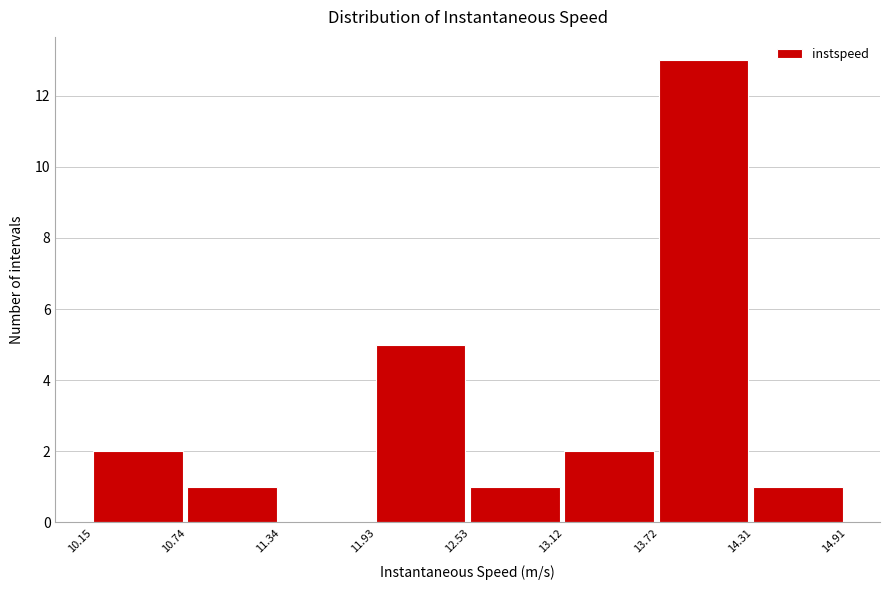

Reading left to right, transcribe this chart: for each bar, give the range it covers on the x-axis and its height. The values are not printed on the chart, so give them approximately, as read against the axis.

10.15 to 10.74: 2
10.74 to 11.34: 1
11.34 to 11.93: 0
11.93 to 12.53: 5
12.53 to 13.12: 1
13.12 to 13.72: 2
13.72 to 14.31: 13
14.31 to 14.91: 1